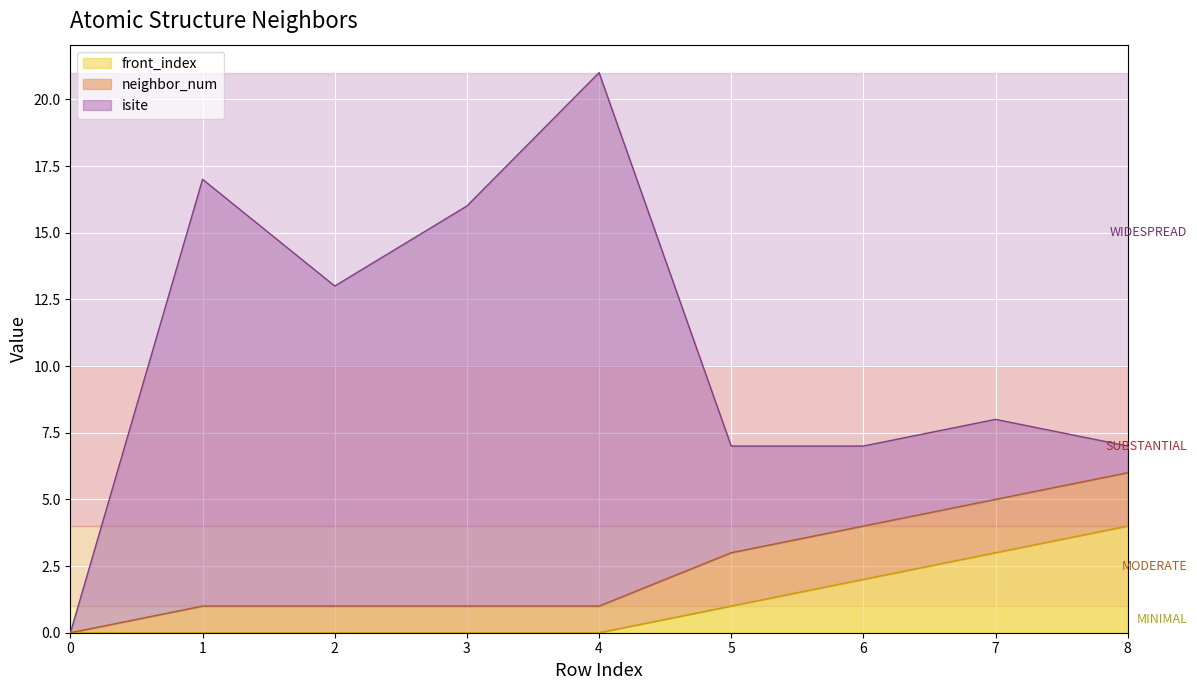

What is the difference between the maximum and minimum values in the neighbor_num series?

2